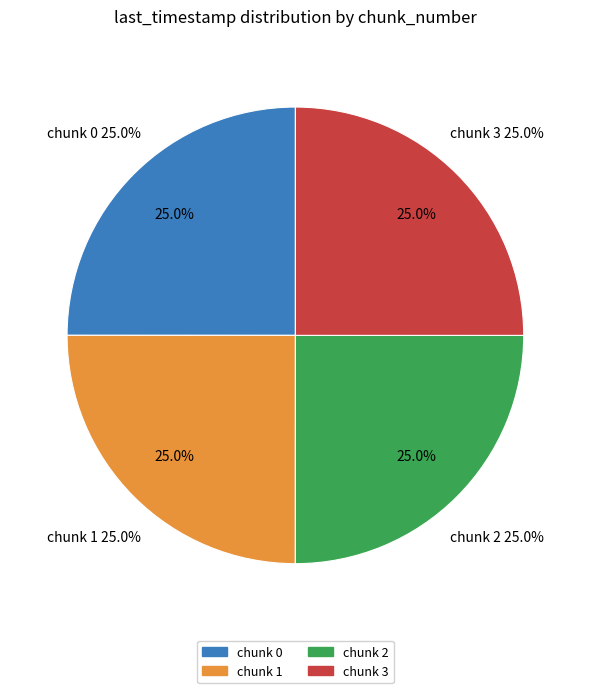

Which slice is the smallest?

chunk 0